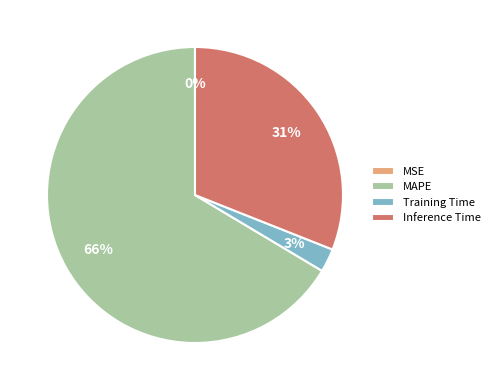

Which category has the biggest portion of the pie?

MAPE